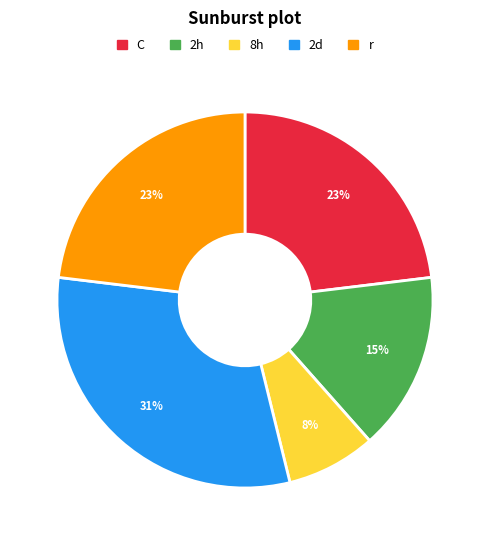

Is there any slice that represents more than half of the pie?

No